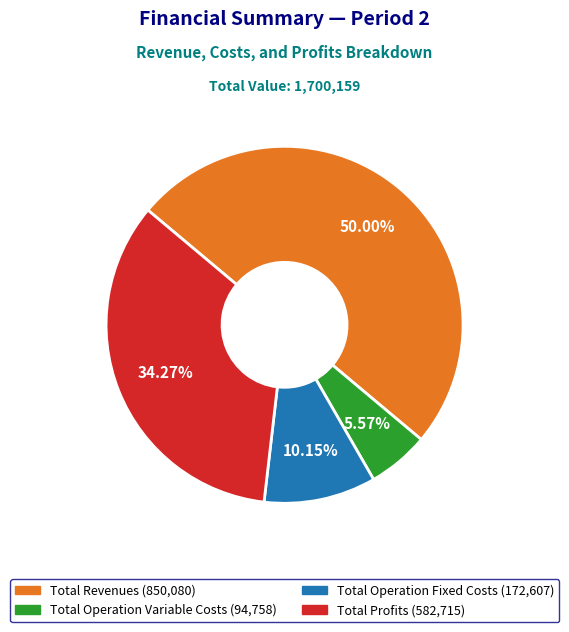

Do Total Operation Variable Costs (94,758) and Total Profits (582,715) together represent more than half of the pie?

No